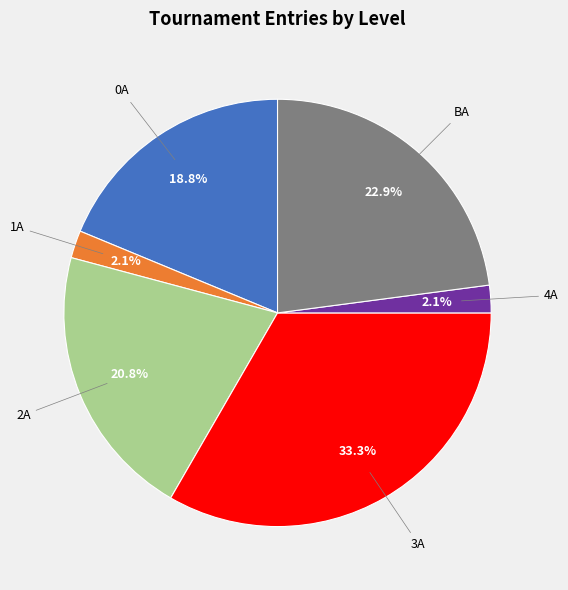

True or false: 1A accounts for 2% of the total.

True